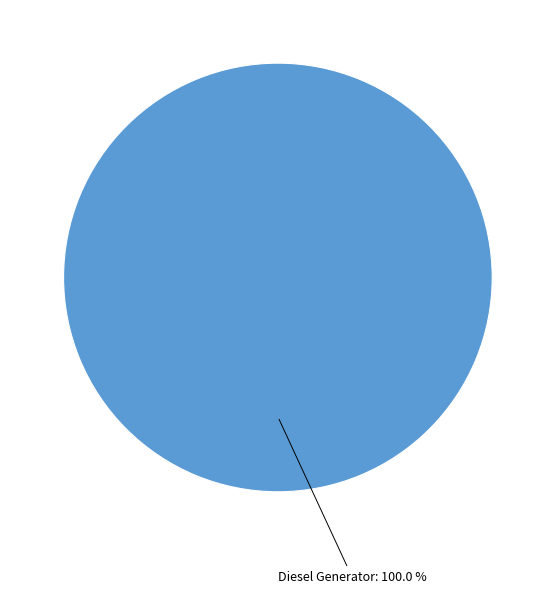

How many slices are in this pie chart?

1